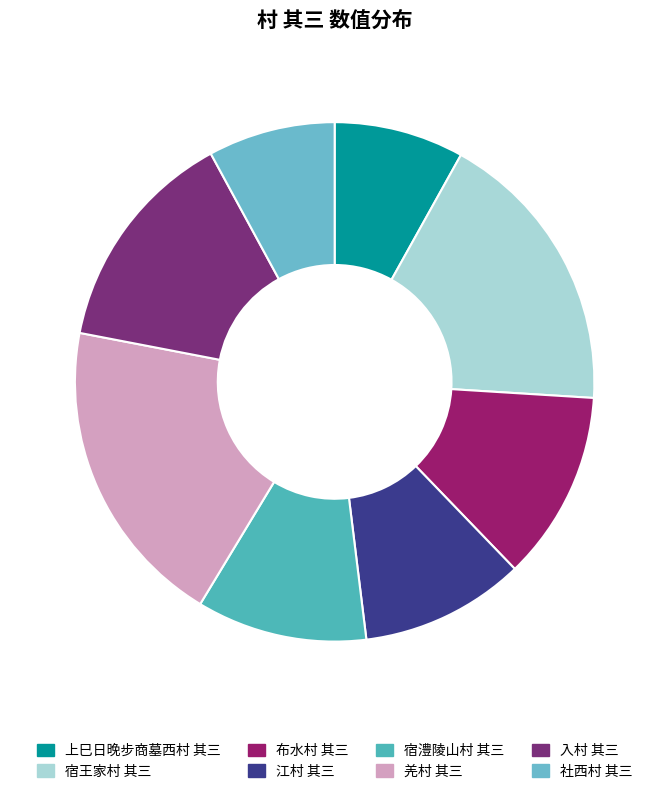

To the nearest percent, what is the difference between the largest and smallest slice percentages?

11%